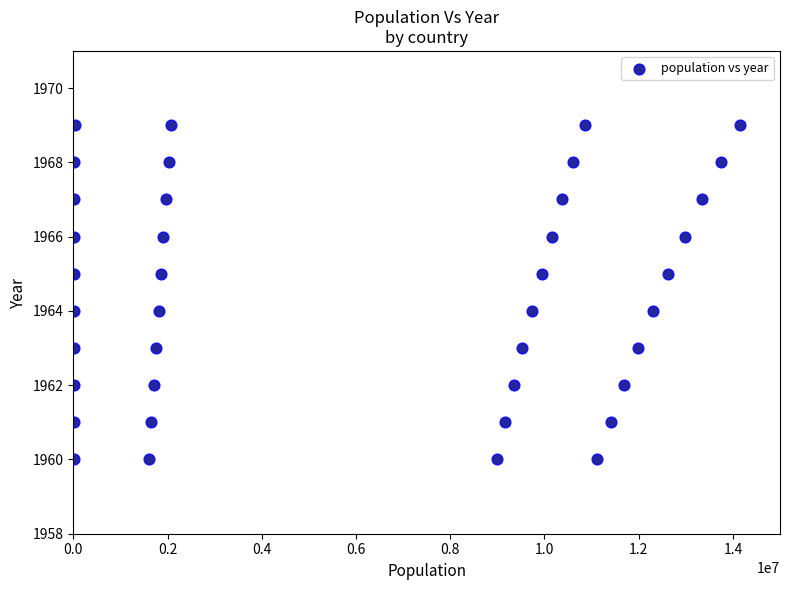

What is the range of X values (max minus min)?

14124425